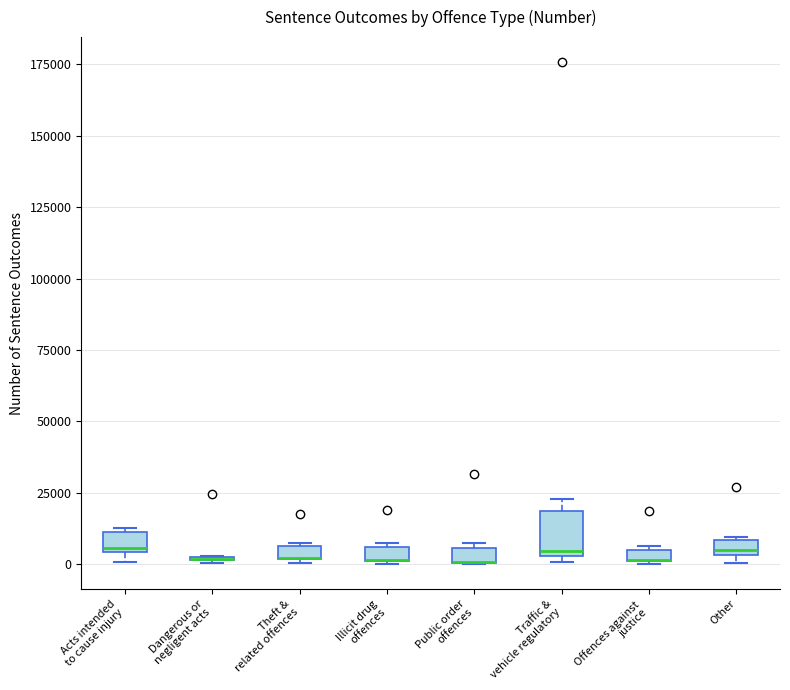

Comparing the boxes themselves (not the whiskers), which one is the tallest?

Traffic & vehicle regulatory